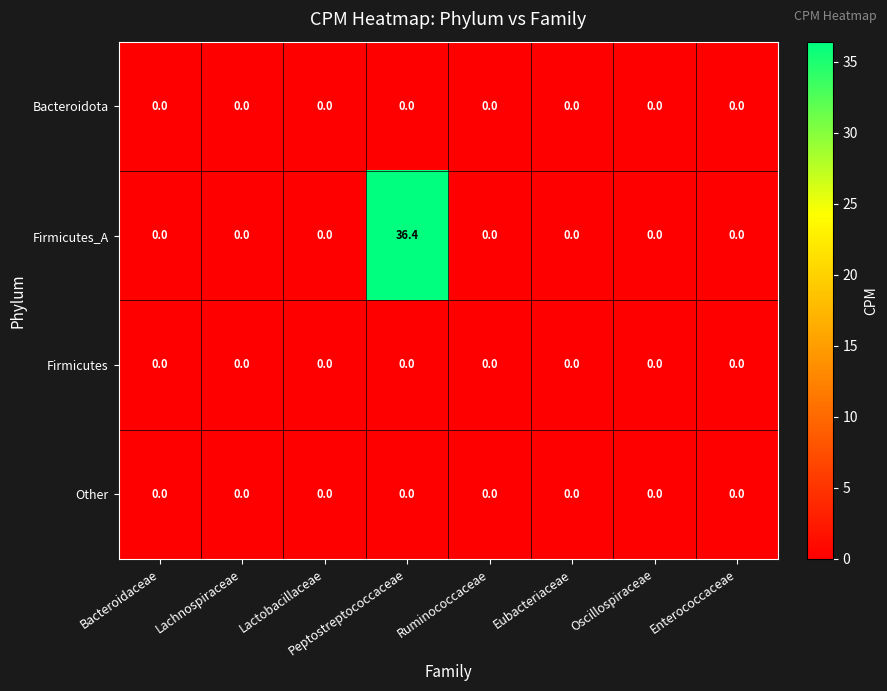

Which category has the highest value across all series?

Peptostreptococcaceae